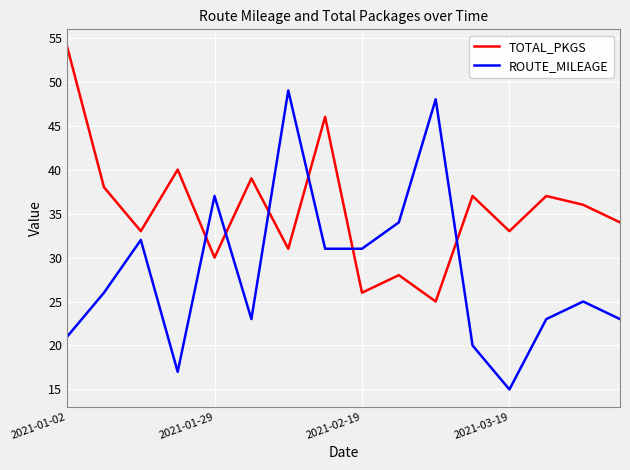

Does the chart have visible grid lines?

Yes